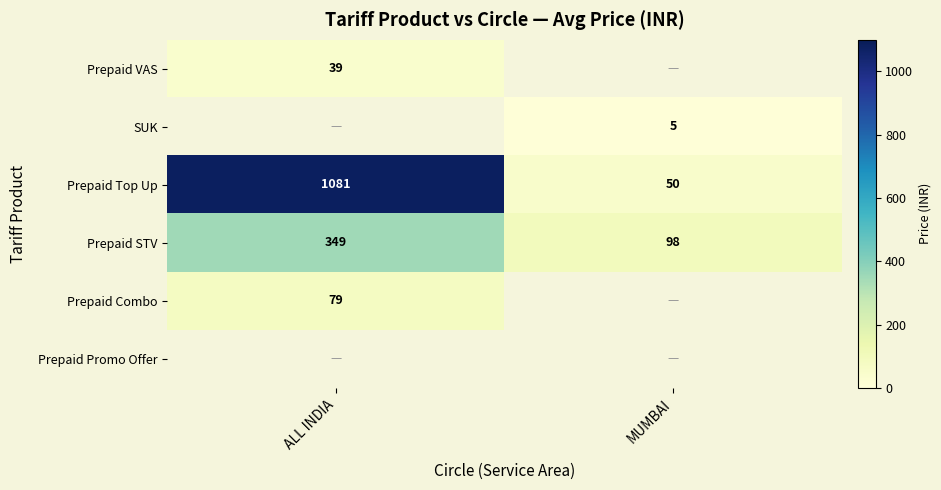

What is the maximum value for Prepaid Top Up?

1081